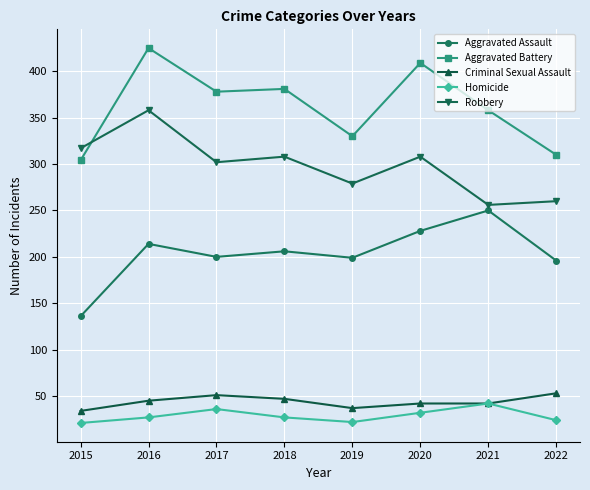

What are all the series names shown in the legend?

Aggravated Assault, Aggravated Battery, Criminal Sexual Assault, Homicide, Robbery